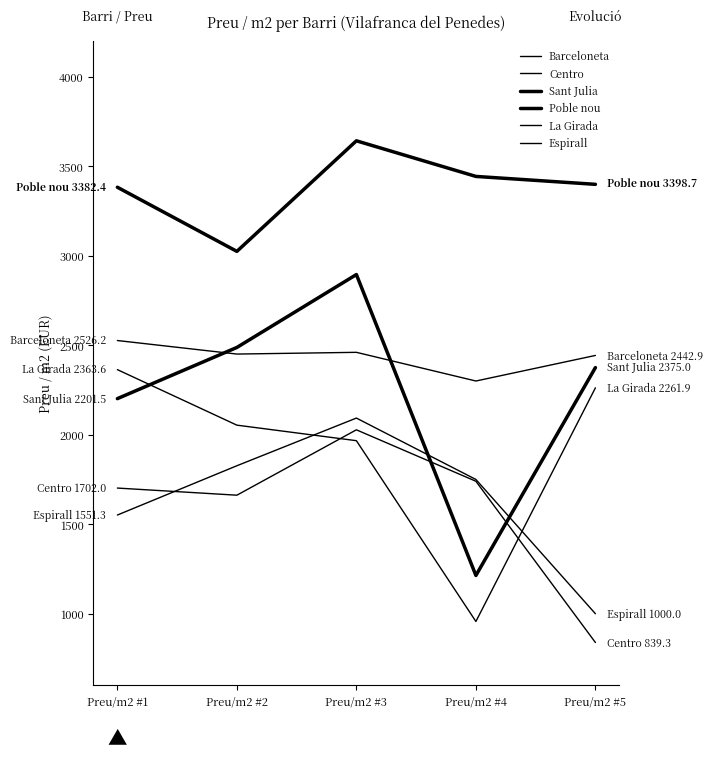

What is the sum of the Poble nou values at Preu/m2 #3 and Preu/m2 #1?

7024.3